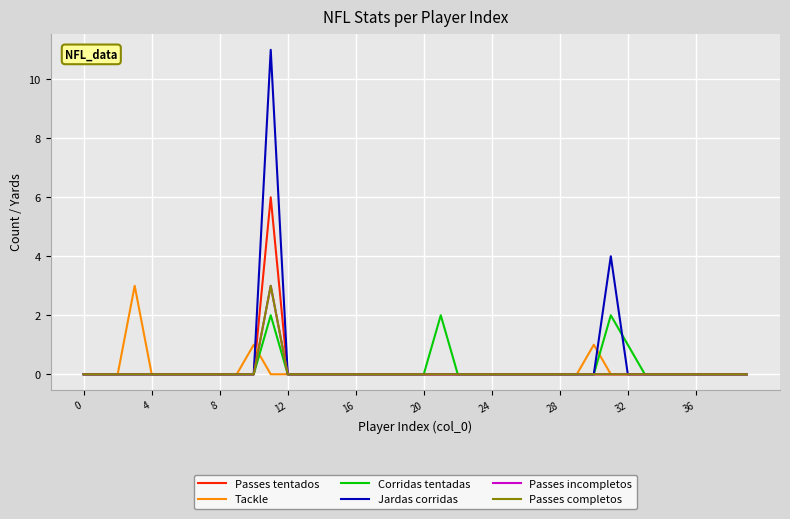

Does the chart display data point markers on the line(s)?

No